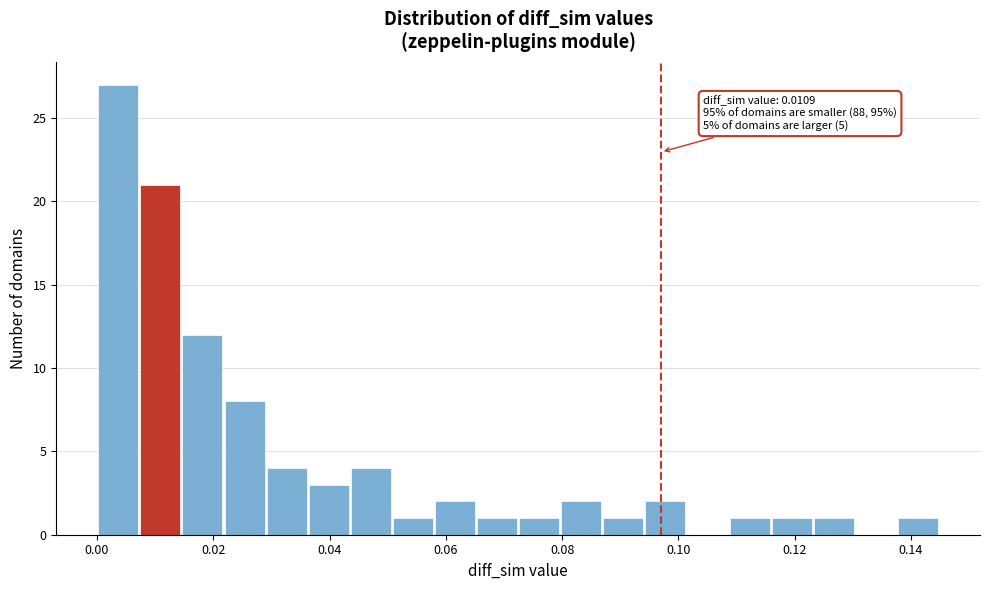

Around what value on the x-axis is the tallest bar? Give the approximate position of its centre, as read against the axis.

0.004